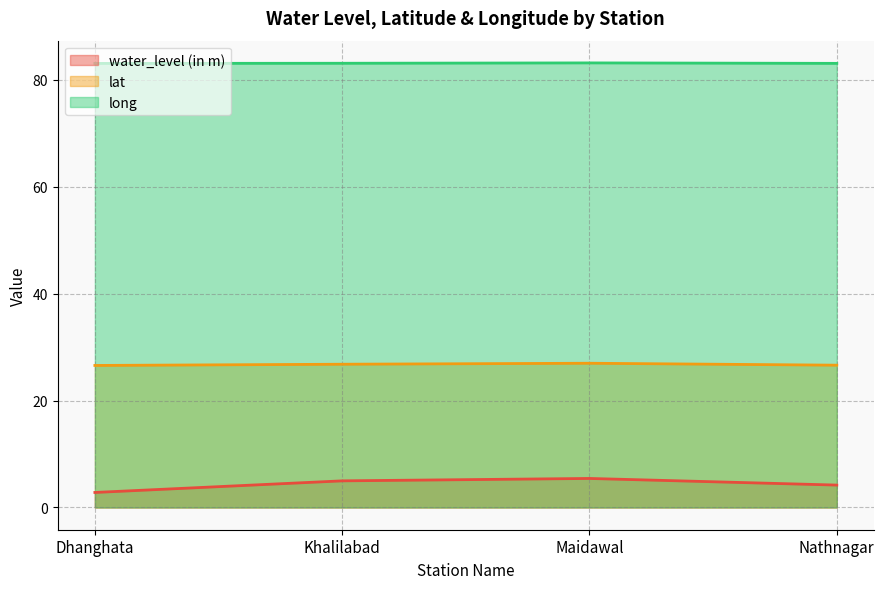

Which has a higher value, Khalilabad or Maidawal?

Maidawal